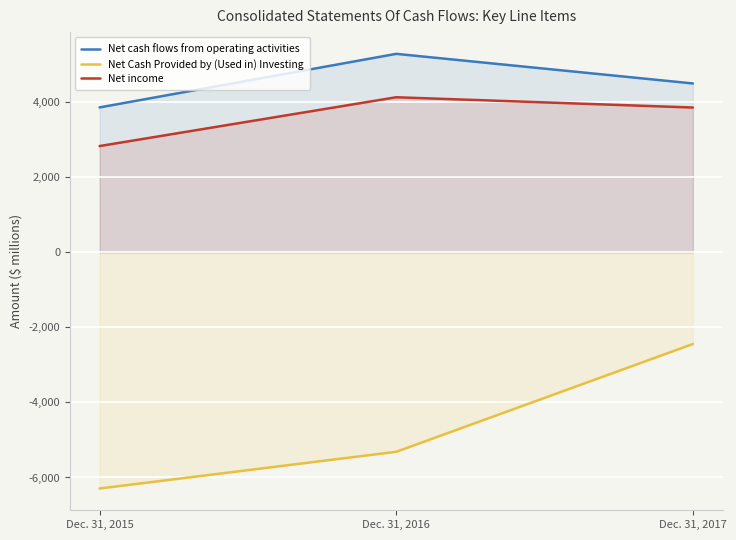

Rank the categories by Net Cash Provided by (Used in) Investing value from lowest to highest.

Dec. 31, 2015, Dec. 31, 2016, Dec. 31, 2017